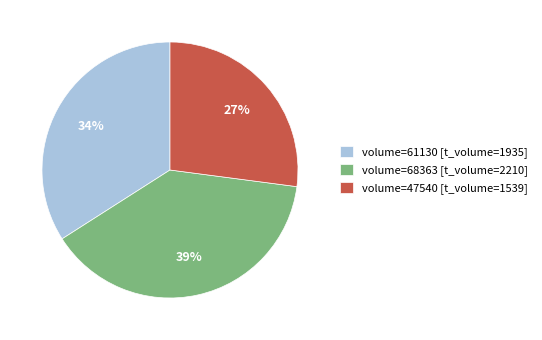

To the nearest percent, what is the difference between the volume=61130 [t_volume=1935] and volume=68363 [t_volume=2210] slice percentages?

5%